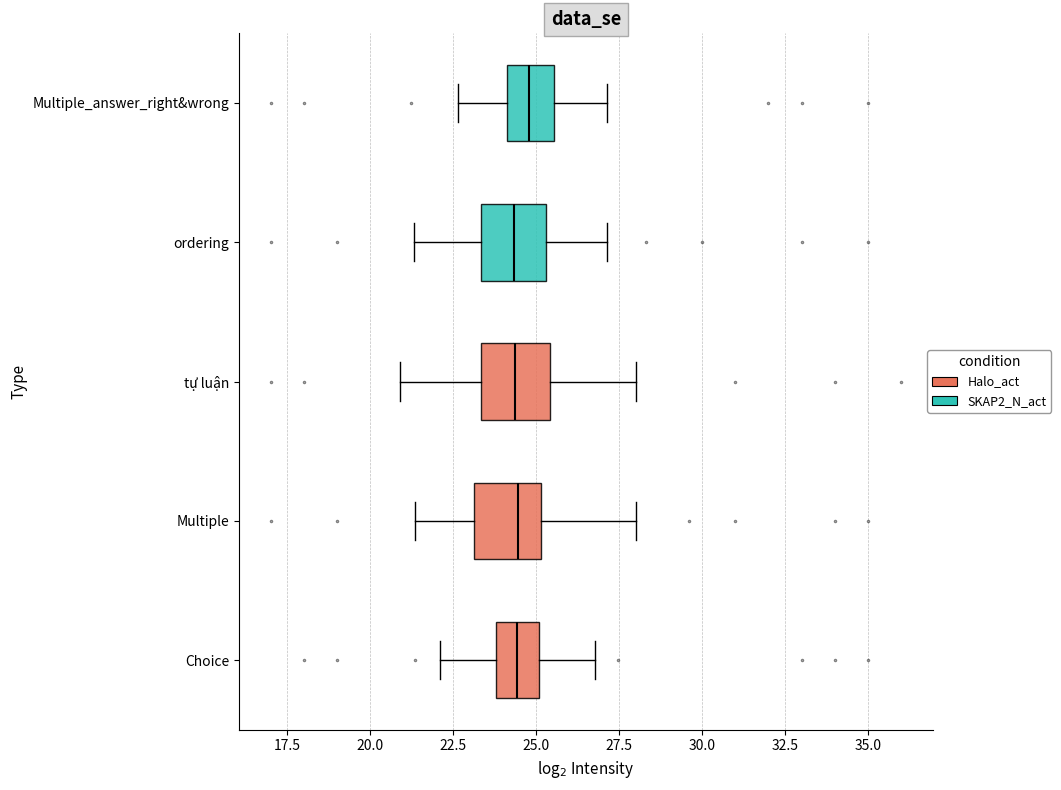

Reading bottom to top, transcribe this box plot: for each box, give where its median line is, the range the box spans, and where its two whiskers end, as read against the x-axis. The values are not printed on the chart, so give them approximately, as read against the axis.

Choice: median 24.5, box 24.0 to 25.0, whiskers 22.0 to 27.0
Multiple: median 24.5, box 23.0 to 25.0, whiskers 21.5 to 28.0
tự luận: median 24.5, box 23.5 to 25.5, whiskers 21.0 to 28.0
ordering: median 24.5, box 23.5 to 25.5, whiskers 21.5 to 27.0
Multiple_answer_right&wrong: median 25.0, box 24.0 to 25.5, whiskers 22.5 to 27.0